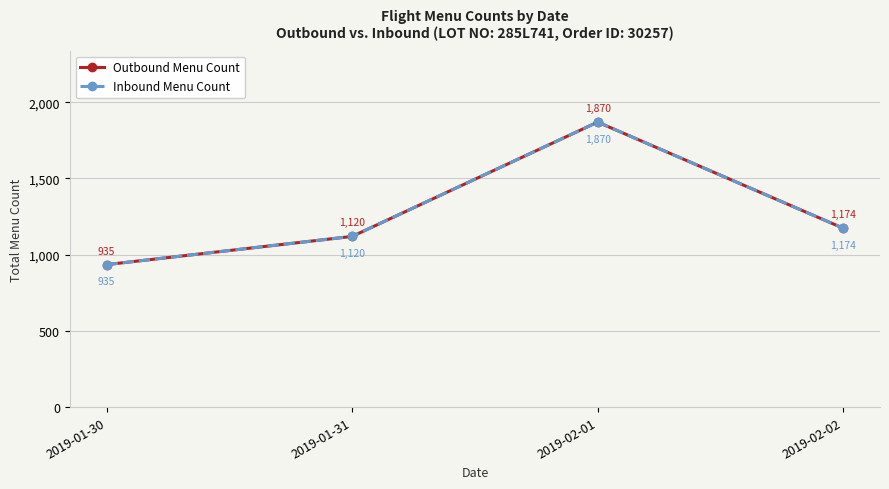

What is the average value of the Outbound Menu Count series?

1275